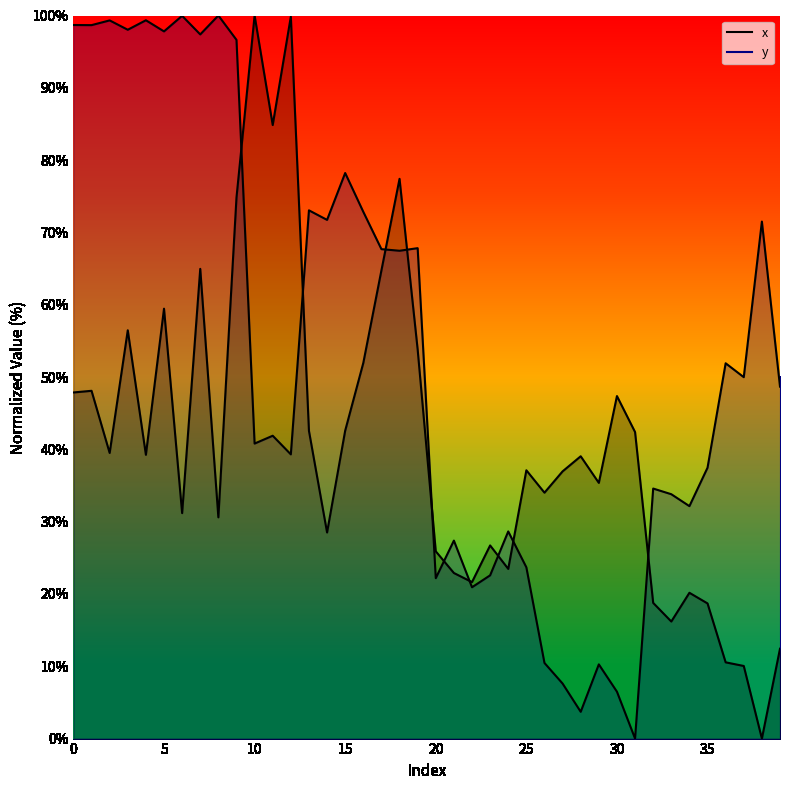

Which has a higher value, 21 or 27?

27